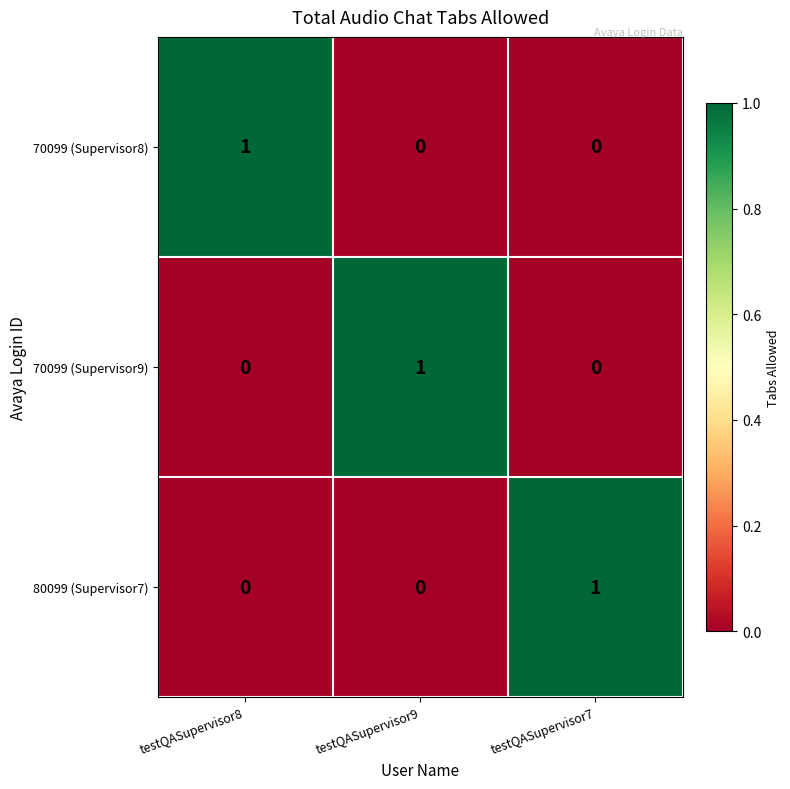

How many series are shown in this chart?

3